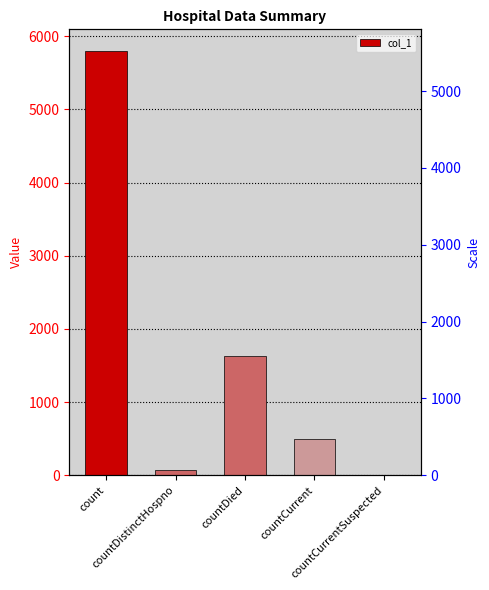

What is the sum of the values at countDistinctHospno and count?

5879